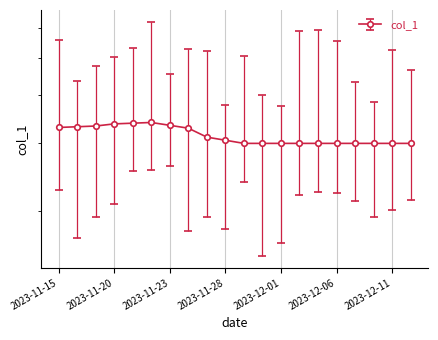

How many points are higher than both their immediate neighbors (excluding endpoints)?

1